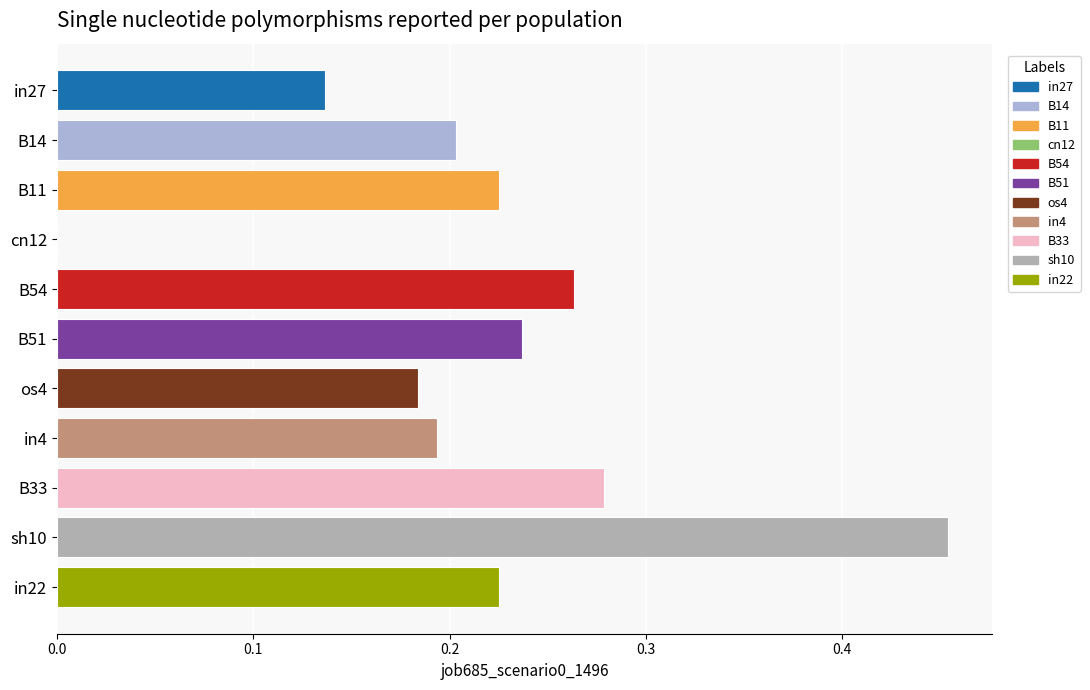

Which label corresponds to the largest value in the chart?

sh10